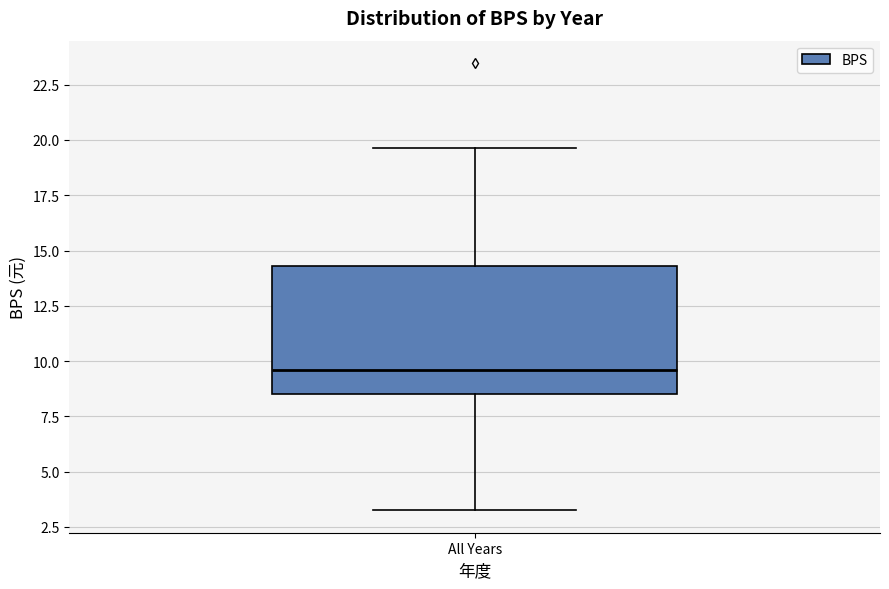

Transcribe this box plot: give where the median line is, the range the box spans, and where the two whiskers end, as read against the y-axis. The values are not printed on the chart, so give them approximately, as read against the axis.

median 9.5, box 8.5 to 14.5, whiskers 3.5 to 19.5